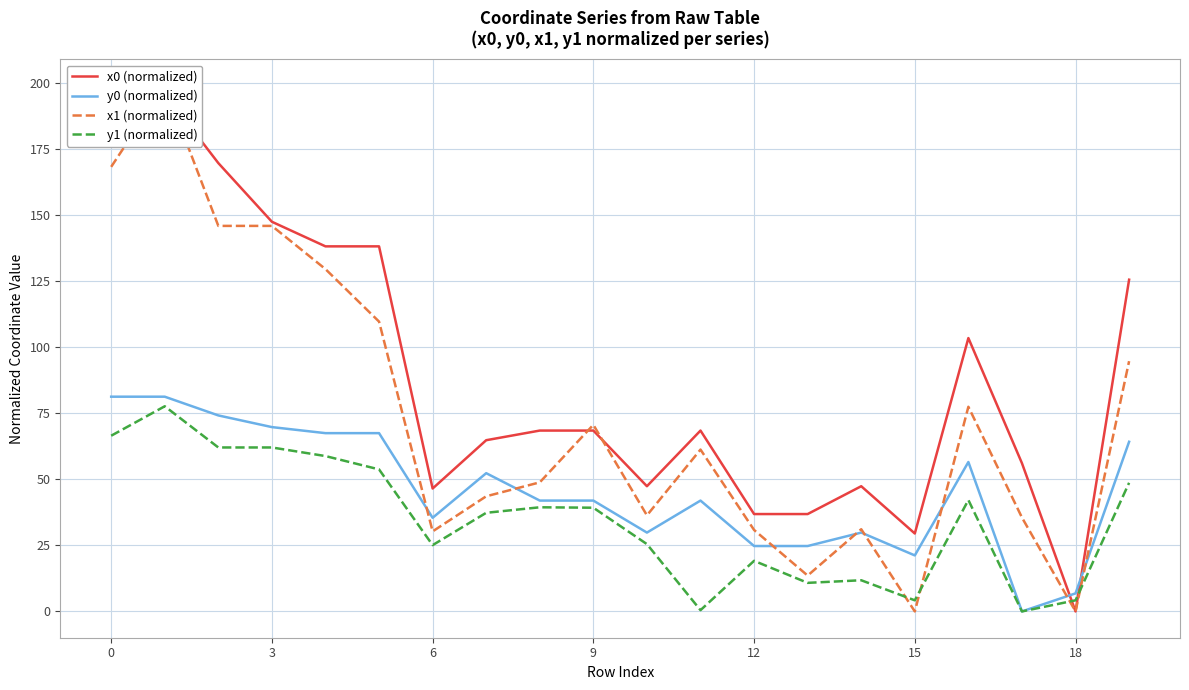

What is the average value of the x0 (normalized) series?

89.2